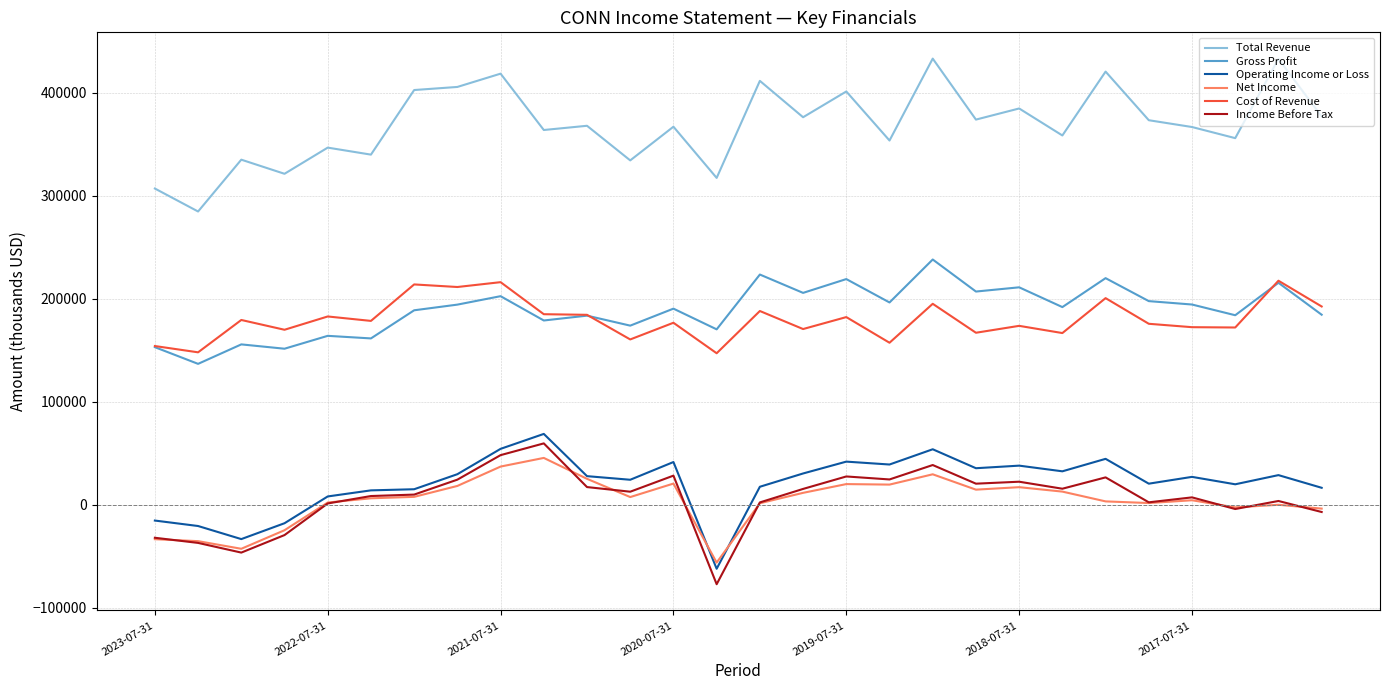

What is the maximum value shown in the chart?

433000